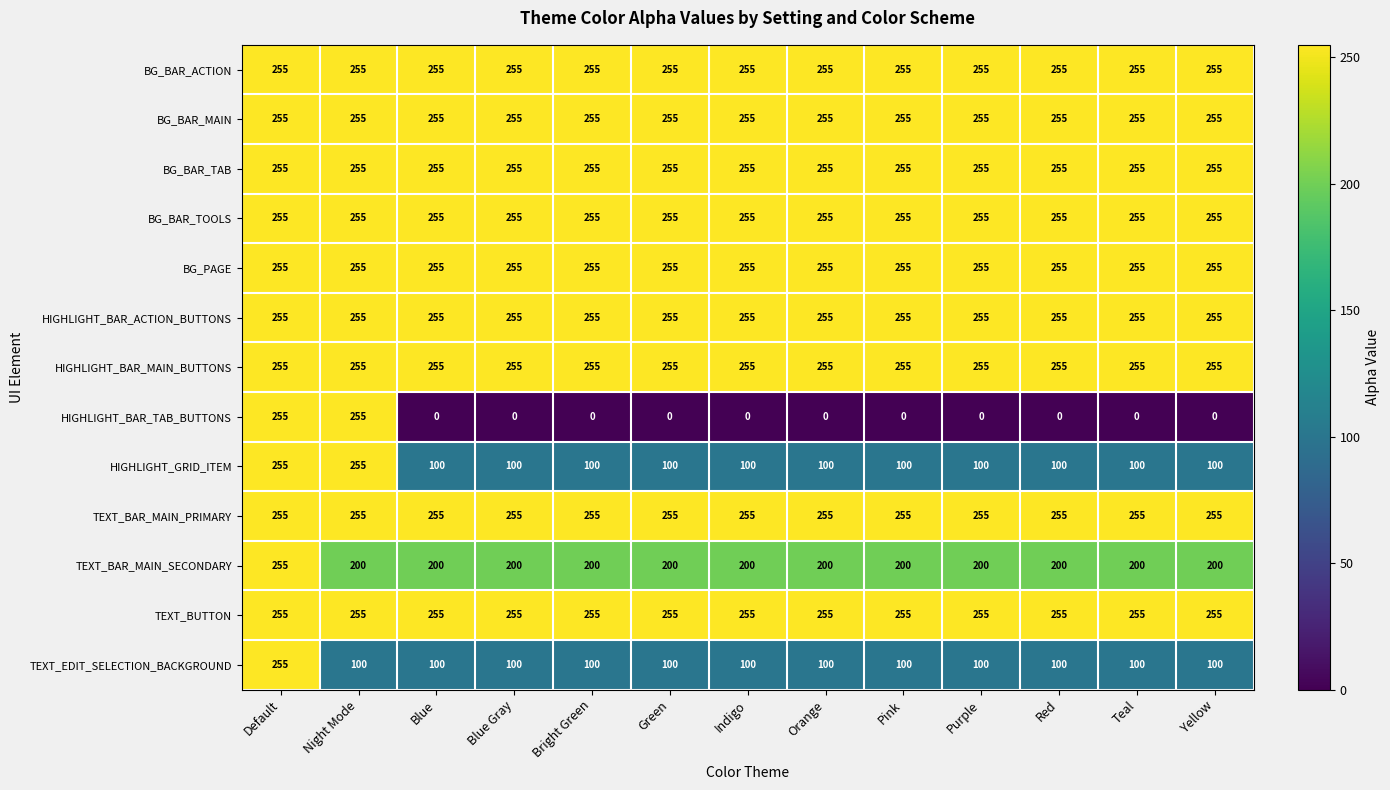

What value does the HIGHLIGHT_BAR_MAIN_BUTTONS series have at Default?

255